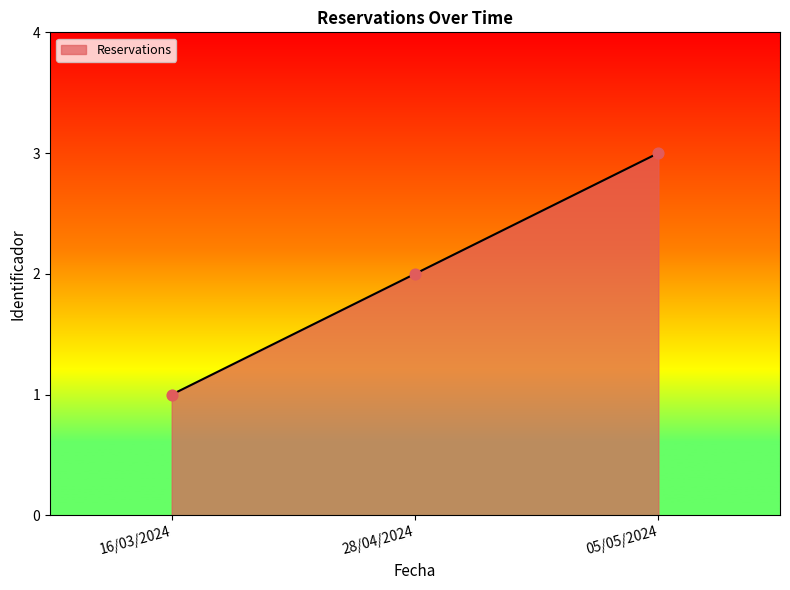

Approximately how many times larger is the value at 05/05/2024 compared to 16/03/2024?

3.0